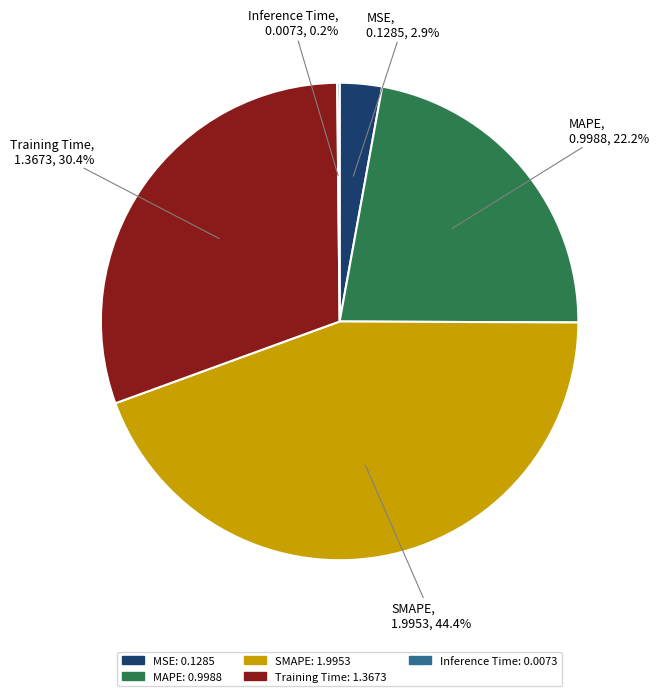

To the nearest percent, what is the average slice percentage?

20%